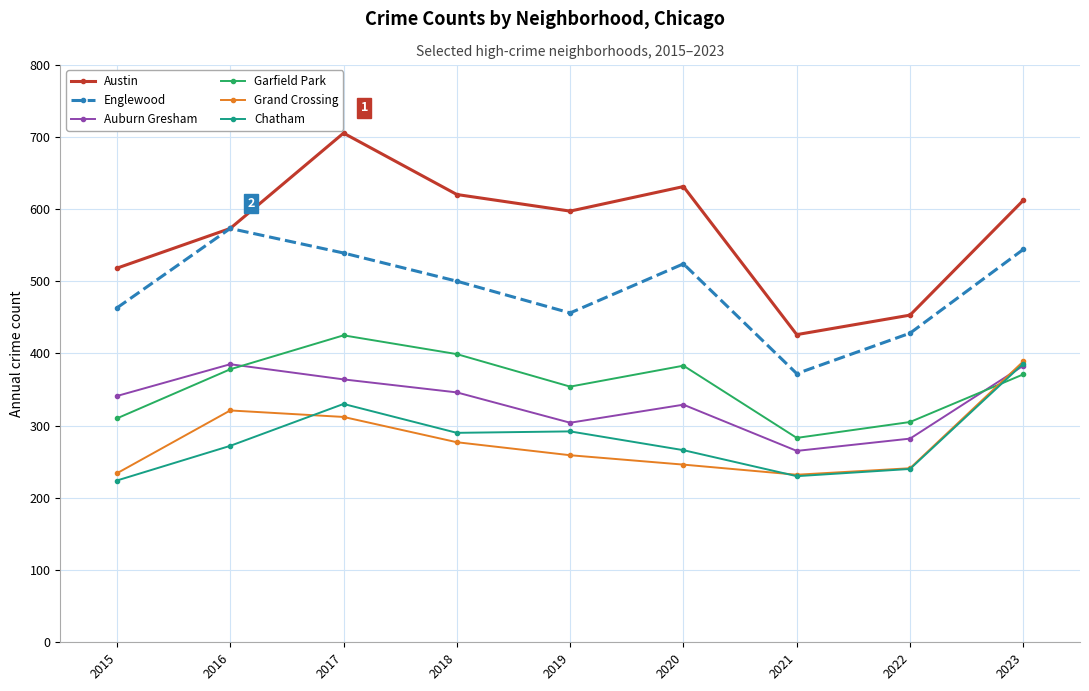

How many times do Garfield Park and Chatham cross each other?

1